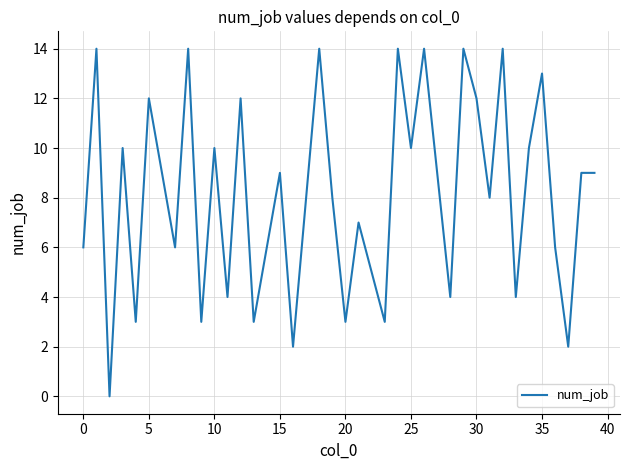

How many lines are shown in the chart?

1